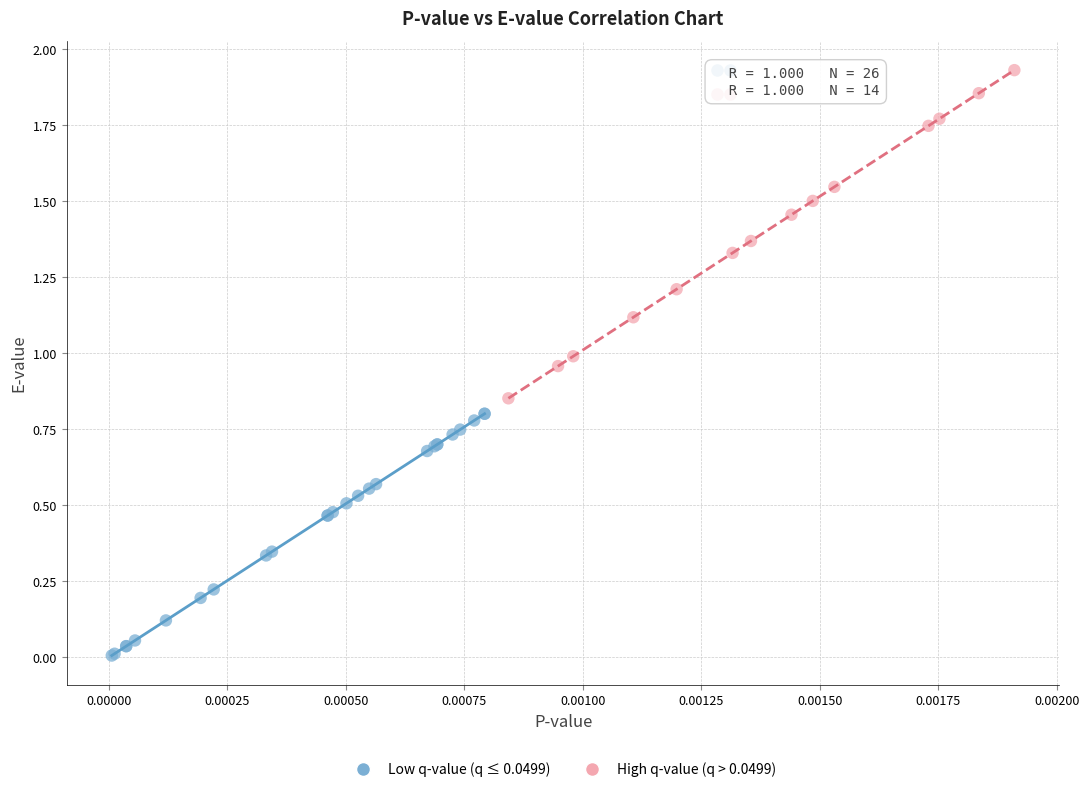

Which series contains the lowest Y value?

Low q-value (q ≤ 0.0499)